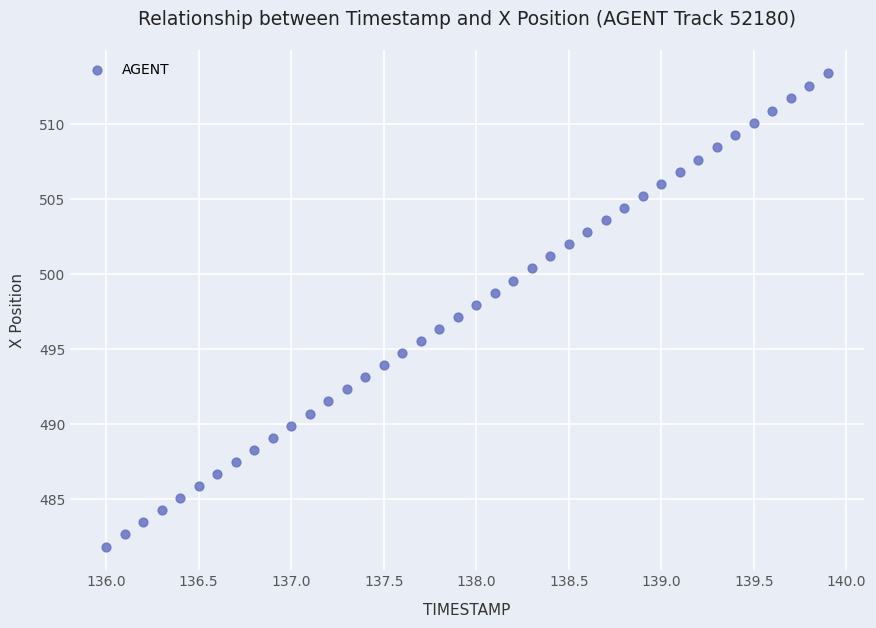

What is the range of Y values (max minus min)?

31.6